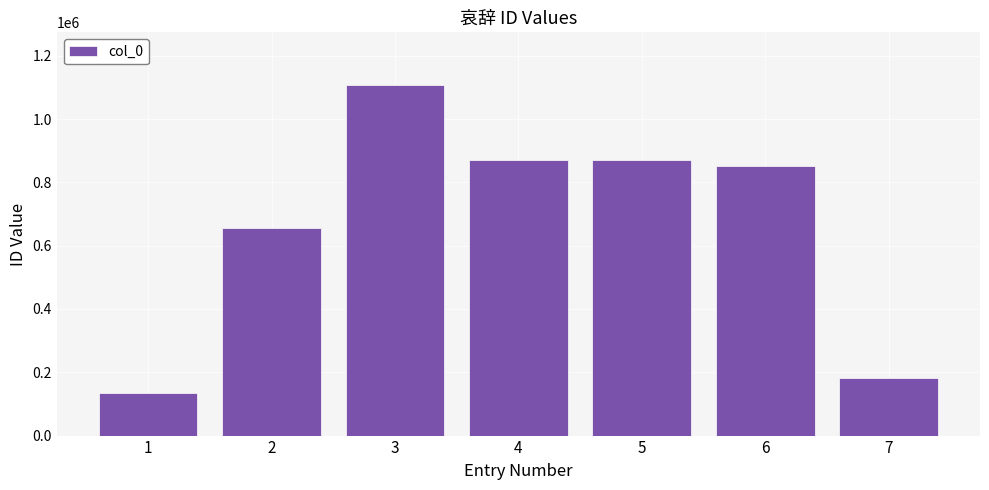

What is the sum of the values at 6 and 5?

1719905